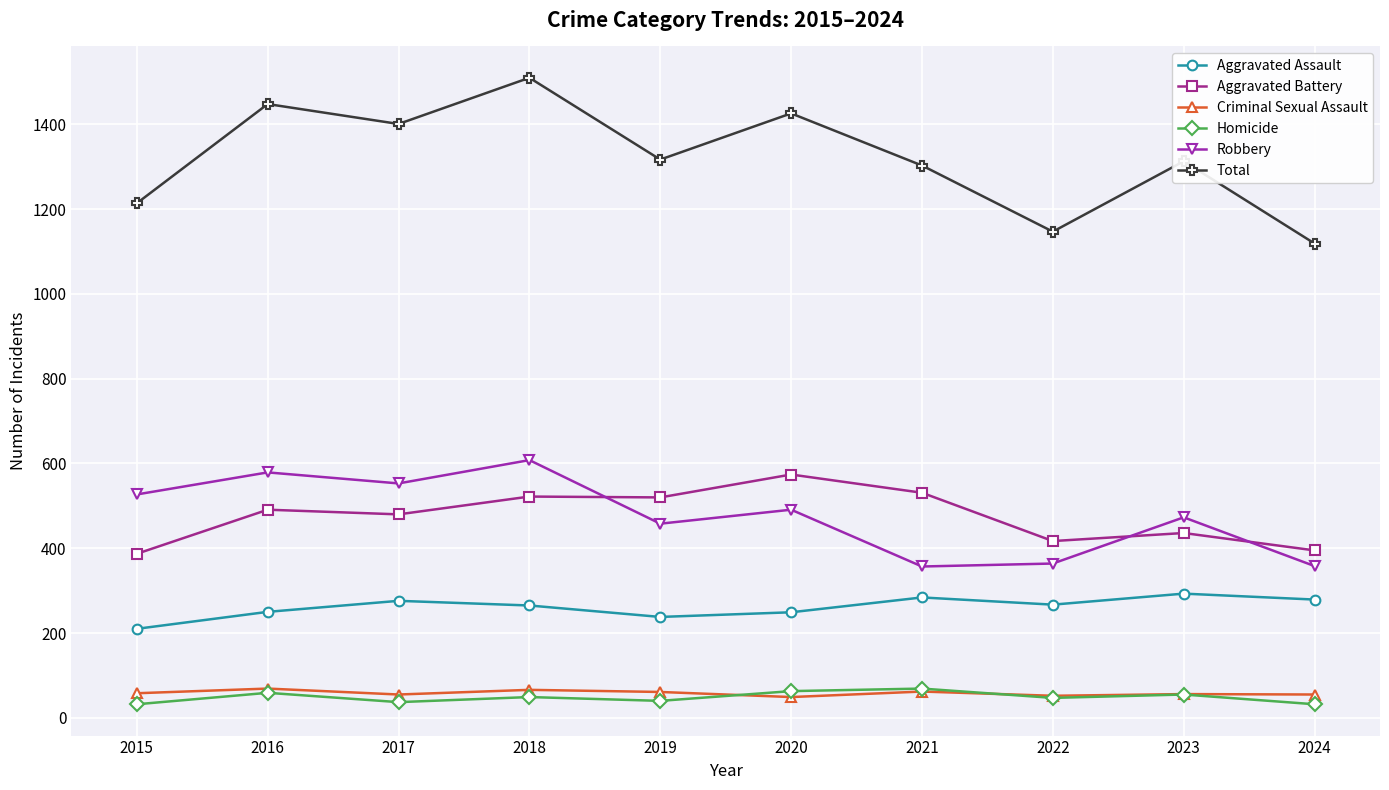

At how many categories does at least one series exceed 906?

10